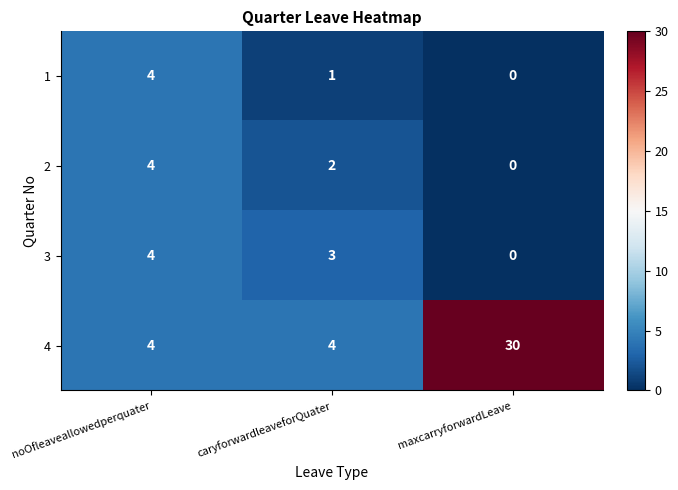

Which series changed the most between noOfleaveallowedperquater and maxcarryforwardLeave?

4